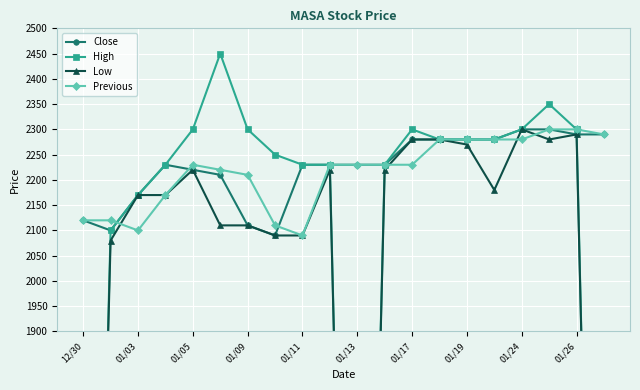

True or false: Close has more than 0 interior local peaks.

True